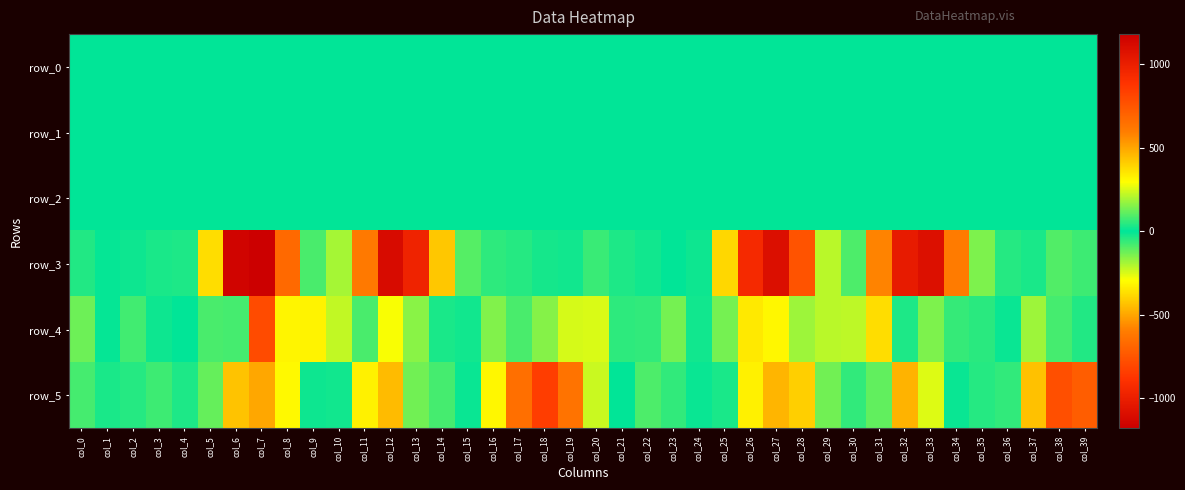

Reading left to right, list all the values displayed in this chart.

row_0: 0.0	0.1	0.0	0.0	0.0	-0.0	0.0	0.1	0.5	0.3	0.2	0.0	0.2	0.4	0.2	0.3	0.5	0.4	0.4	-0.1	-0.2	-0.1	0.1	0.2	0.1	0.1	0.0	0.0	0.3	0.3	0.2	-0.1	0.1	0.3	0.2	0.2	0.3	0.5	0.4	0.0
row_1: -0.0	0.0	-0.0	-0.0	-0.0	0.0	-0.2	-0.7	-1.0	-0.9	-0.8	-0.9	-0.9	-0.4	-0.1	-0.0	-0.1	-0.1	-0.2	-0.1	-0.0	-0.1	-0.0	-0.0	0.0	0.0	-0.1	-0.5	-1.0	-0.9	-0.8	-0.9	-0.9	-0.6	-0.2	0.0	-0.0	-0.1	-0.1	-0.1
row_2: 1.0	1.0	1.0	1.0	0.9	0.3	0.3	0.9	1.3	1.1	1.0	1.3	1.2	0.3	0.4	0.8	1.0	1.0	0.9	1.0	1.0	1.0	1.0	1.0	0.8	0.5	0.5	0.8	1.2	1.1	1.0	1.3	1.2	0.5	0.4	0.6	0.9	1.1	1.0	0.9
row_3: -37.8	7.7	-14.2	-29.8	-33.0	-372.6	-1147.9	-1179.4	-674.4	-84.6	189.1	609.9	1111.2	973.1	421.3	99.1	55.2	44.3	-25.5	-21.7	-68.7	-34.5	-22.0	2.0	-15.2	-385.7	-938.8	-1087.7	-756.1	-214.5	89.1	579.9	1017.5	1078.7	605.0	144.1	-43.0	27.6	94.2	73.5
row_4: 128.4	-4.8	-75.7	-18.4	0.5	-87.3	80.8	-789.5	-314.5	-318.5	-223.2	87.2	-286.4	160.8	-29.7	-20.3	-150.4	-87.5	-153.1	247.9	250.1	54.6	58.2	137.1	-21.7	137.0	342.1	-312.1	-183.2	-216.4	-217.3	-372.6	33.3	-146.0	-62.7	48.8	-12.1	-180.3	-80.2	40.5
row_5: 78.4	30.8	42.4	73.5	34.8	118.9	432.7	493.3	308.4	-15.2	22.3	325.8	449.2	133.5	80.7	10.4	-313.2	-651.2	-841.0	-634.2	-232.8	3.2	89.0	59.0	-11.3	28.7	324.8	460.9	401.8	132.5	-58.5	111.4	467.4	257.6	11.6	-42.0	-55.9	-434.2	-772.1	-720.3